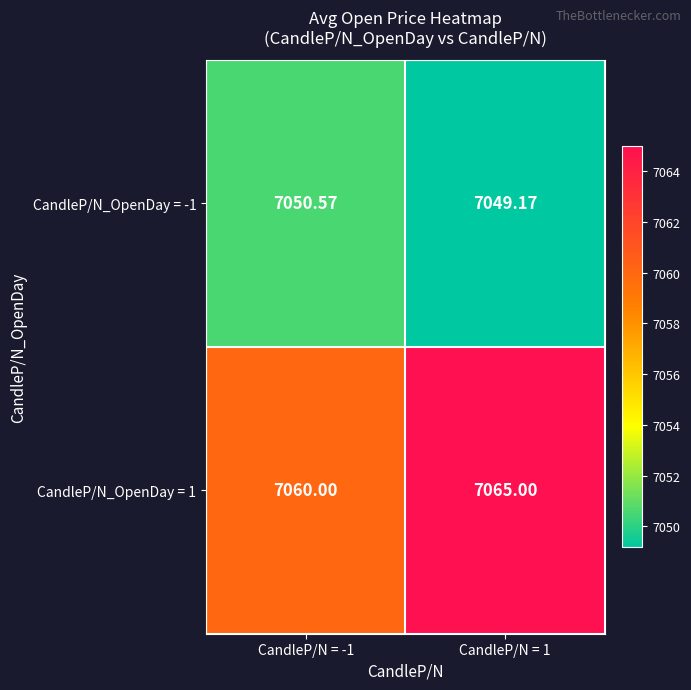

List the series in order of their peak value, lowest first.

CandleP/N_OpenDay = -1, CandleP/N_OpenDay = 1